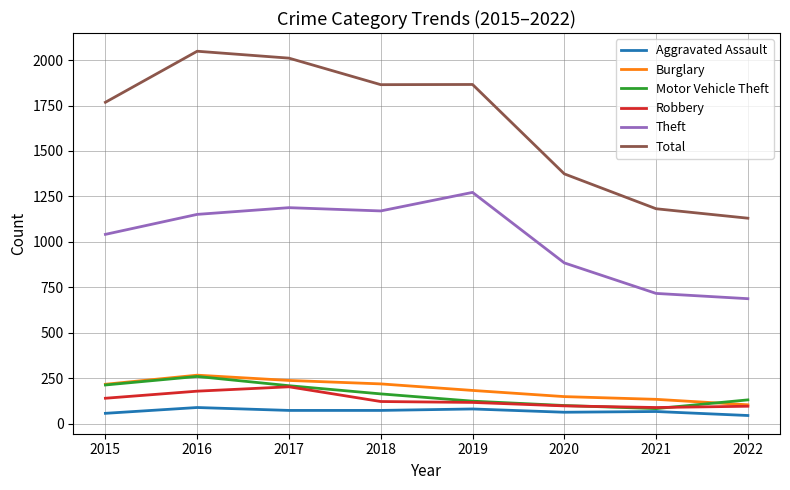

True or false: Theft and Total intersect in this chart.

False